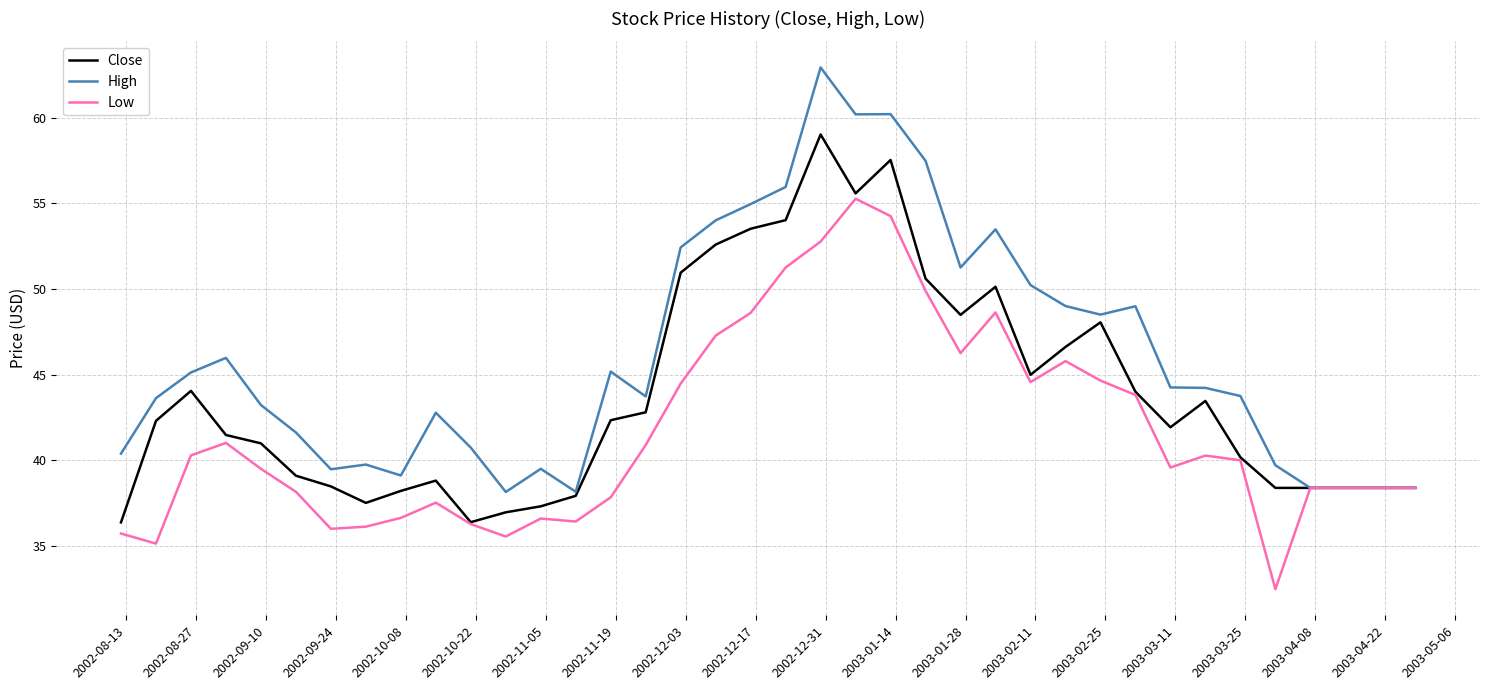

Which series has the largest range (max minus min)?

High